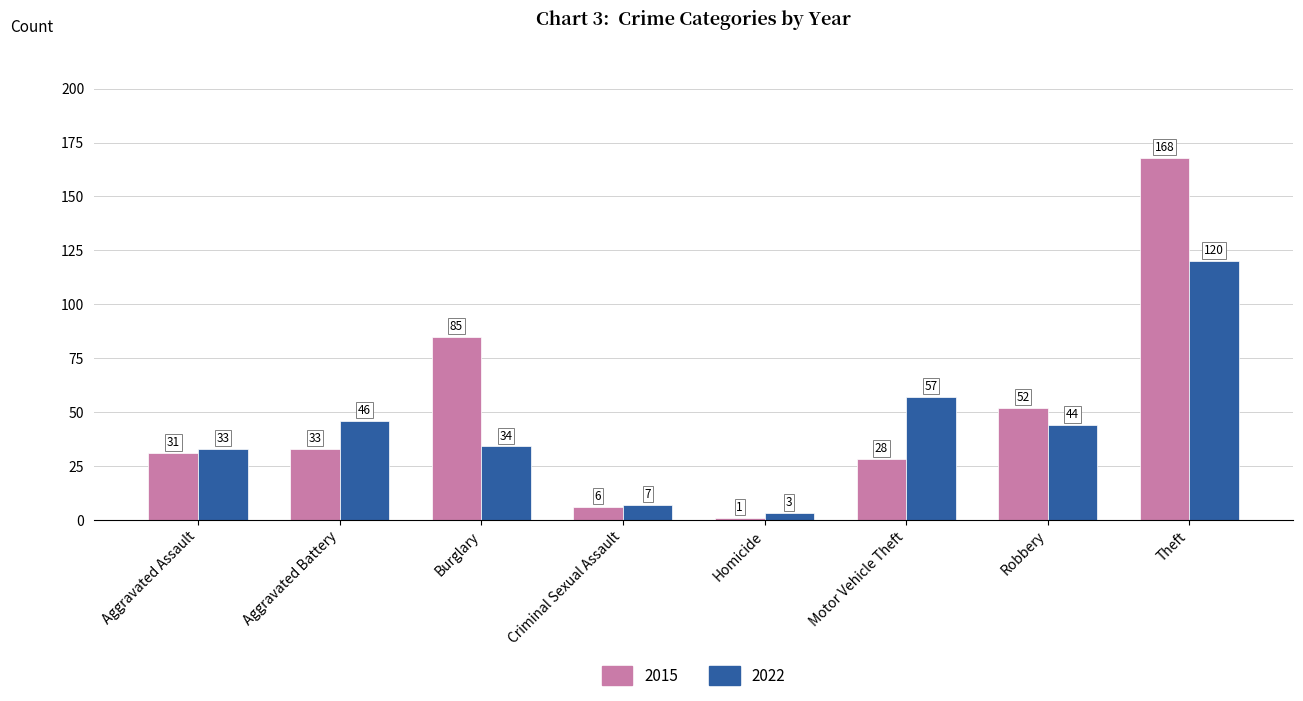

Which series has the widest spread of values?

2015